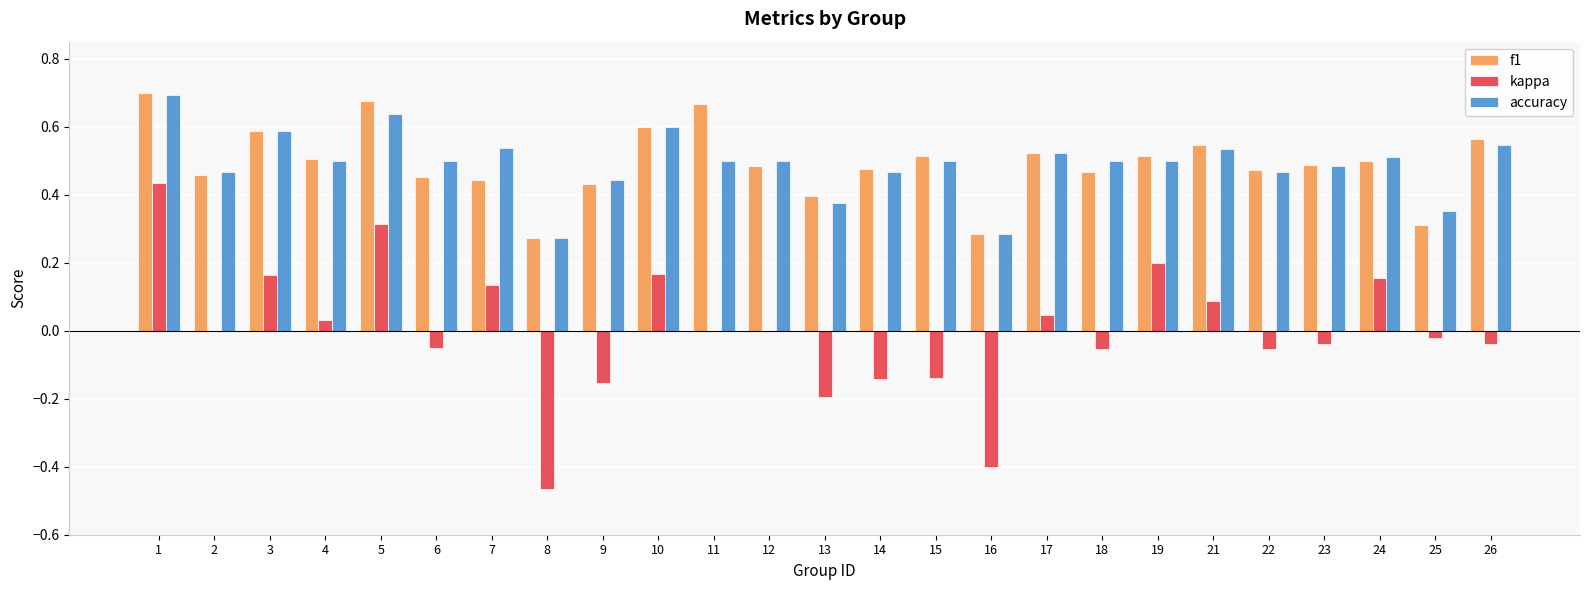

Is the value of kappa at 15 greater than the value of f1 at 11?

No